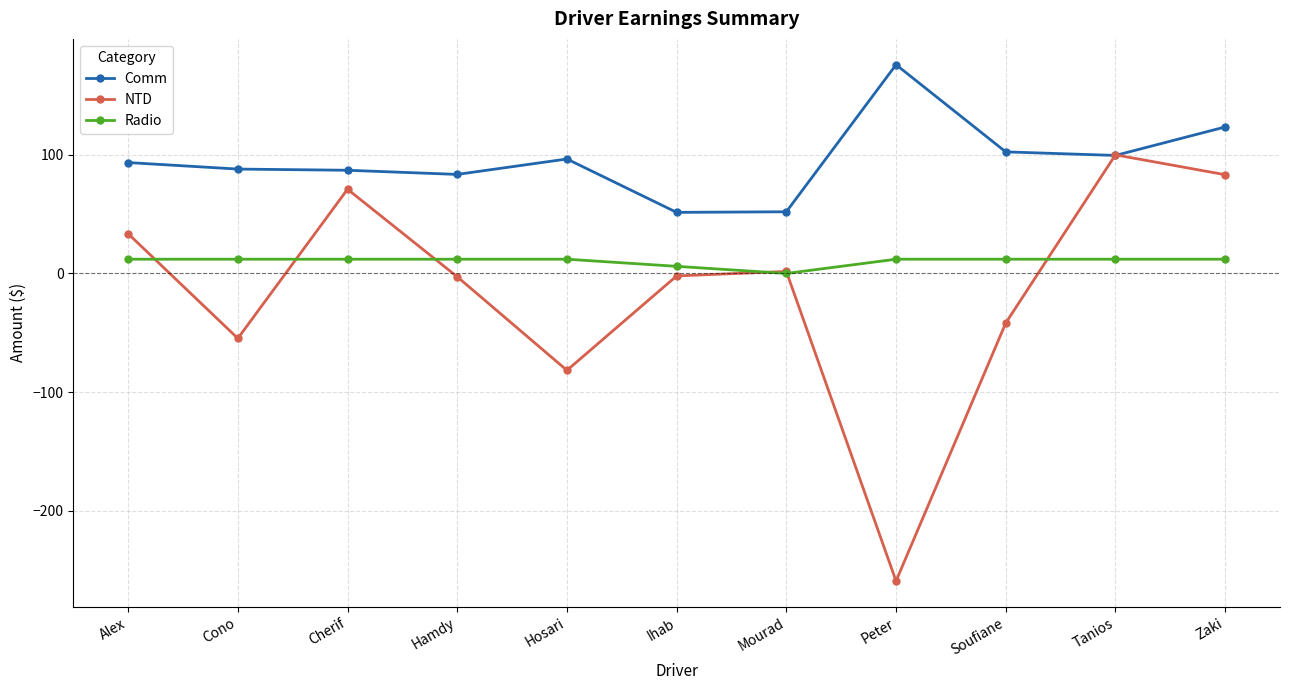

Which series has the largest range (max minus min)?

NTD